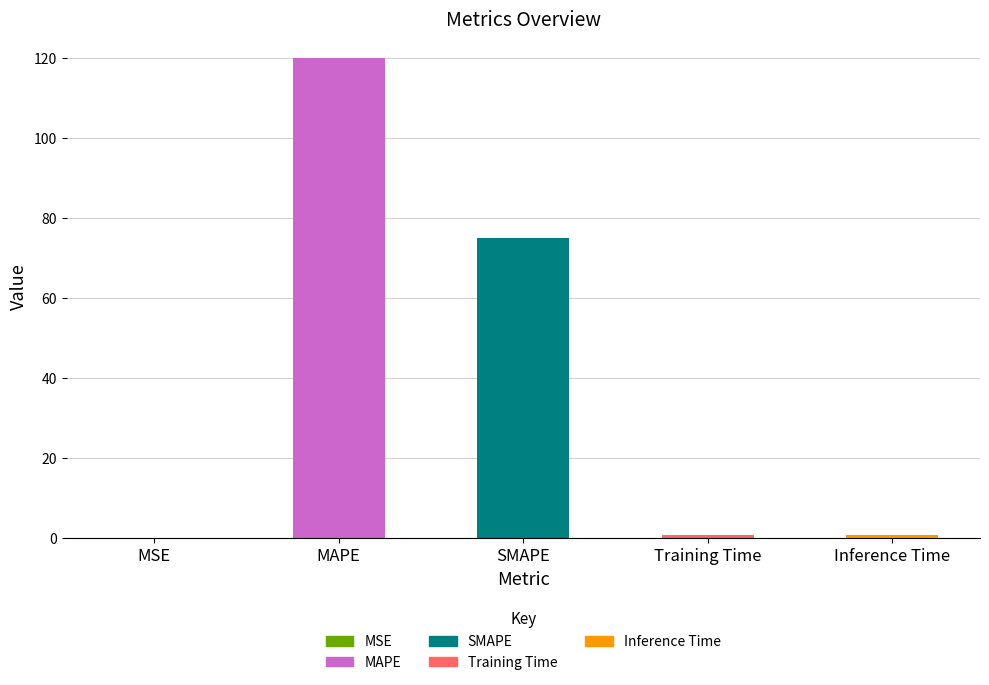

What is the maximum value shown in the chart?

120.0